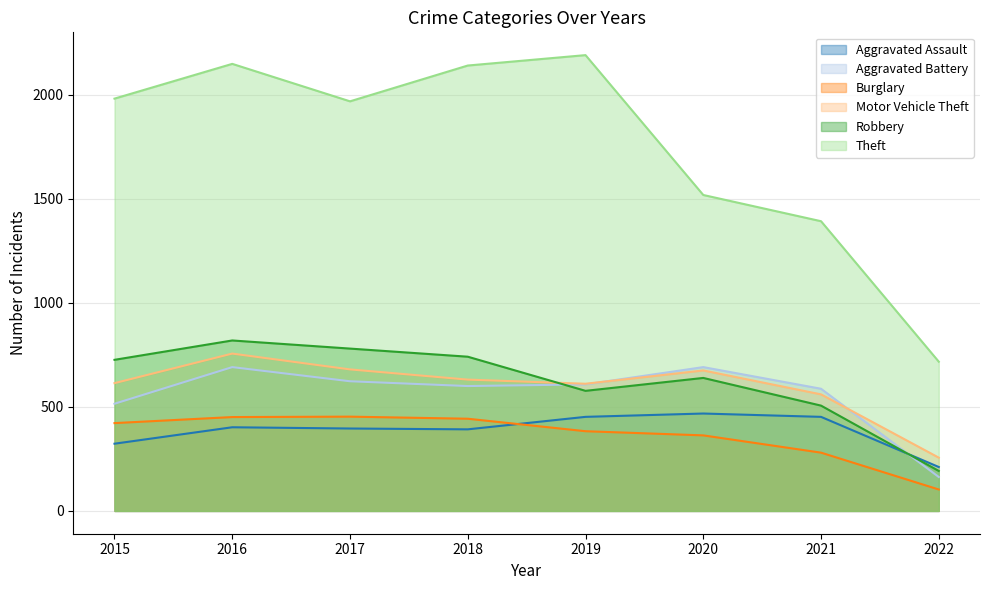

What is the total value across all series at 2015?

4581